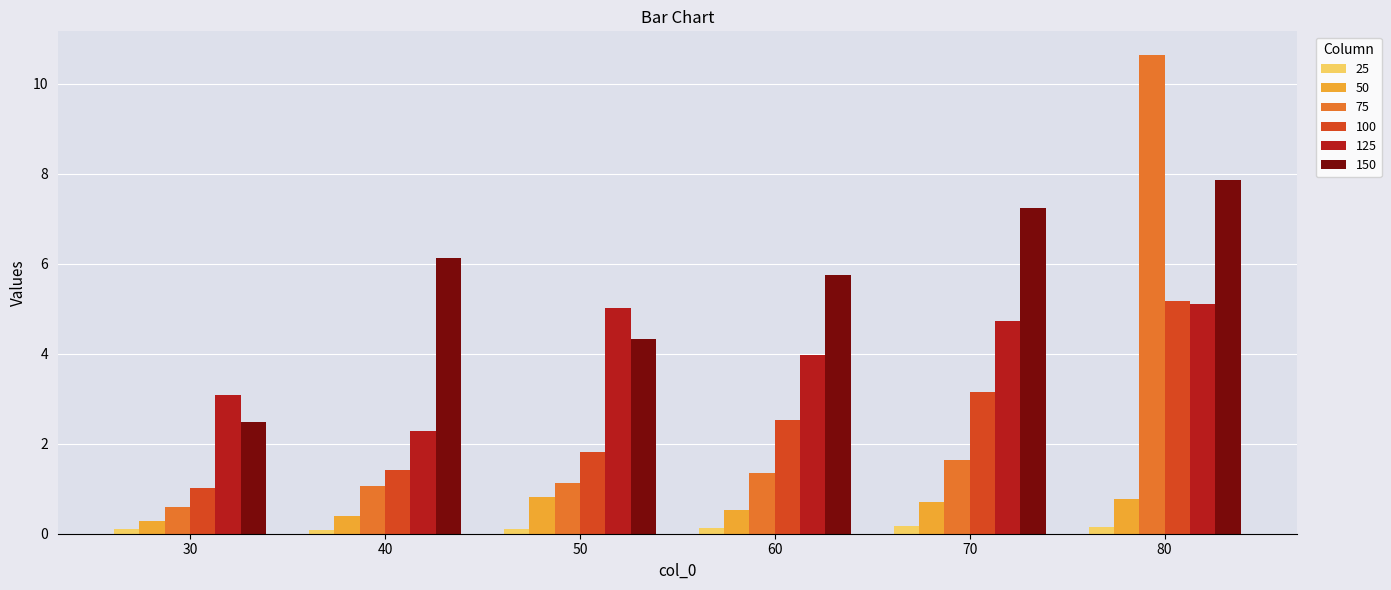

Which category has the highest value in the 75 series?

80